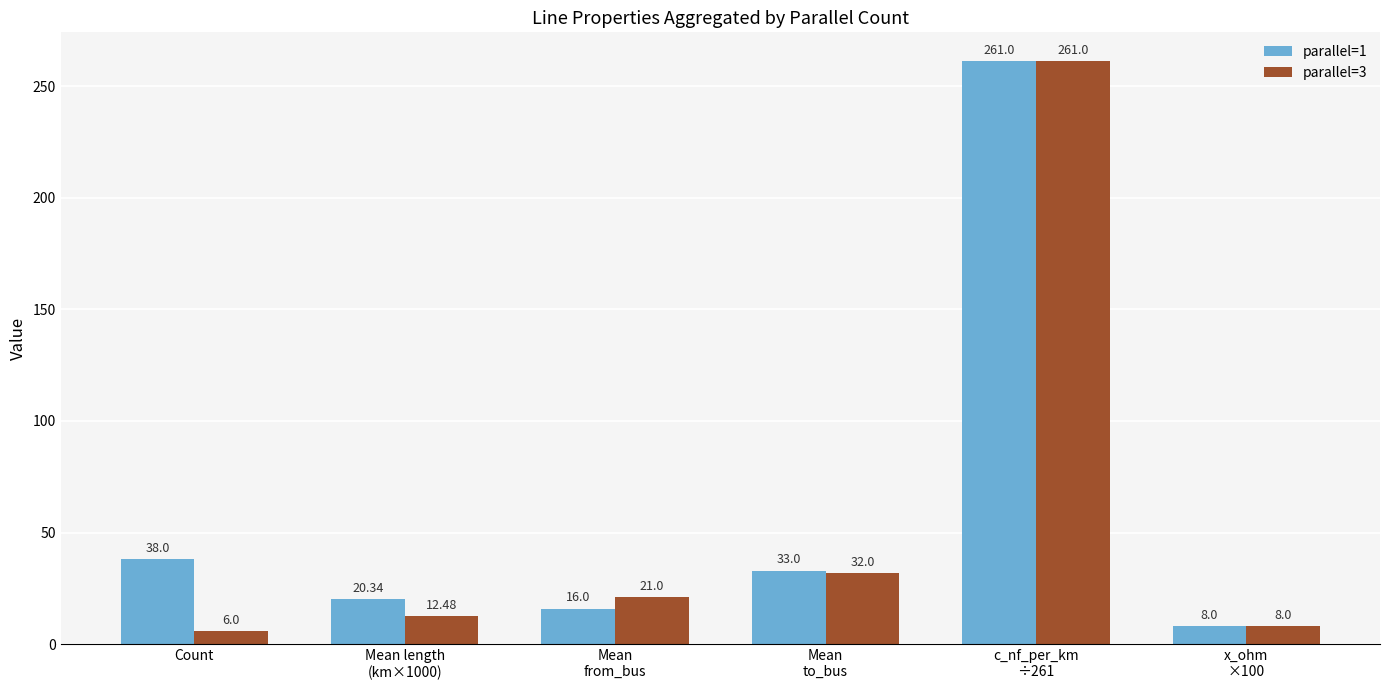

Rank the series at Mean length
(km×1000) from highest to lowest value.

parallel=1, parallel=3